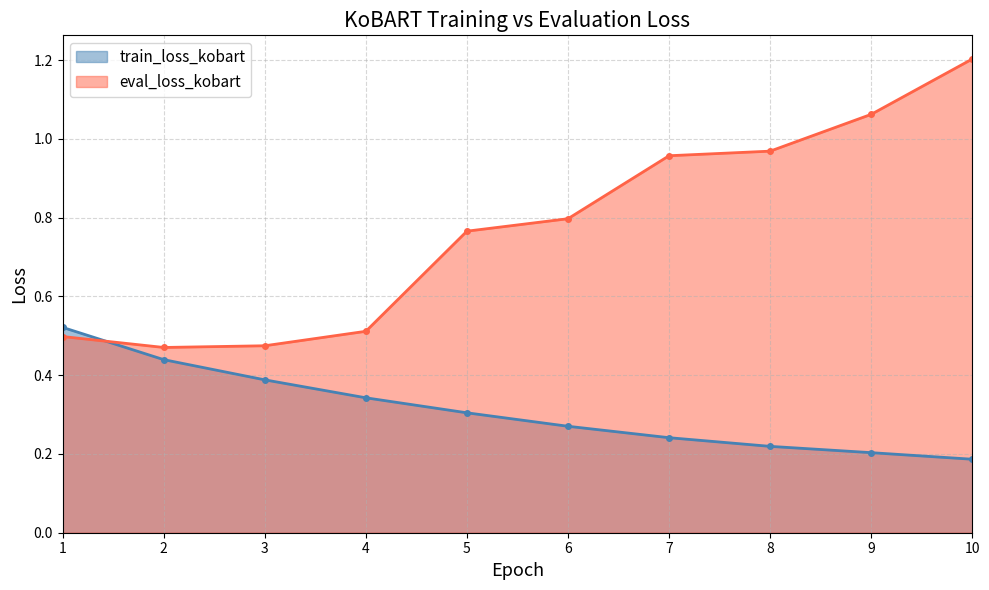

Which category has the highest value in the eval_loss_kobart series?

10